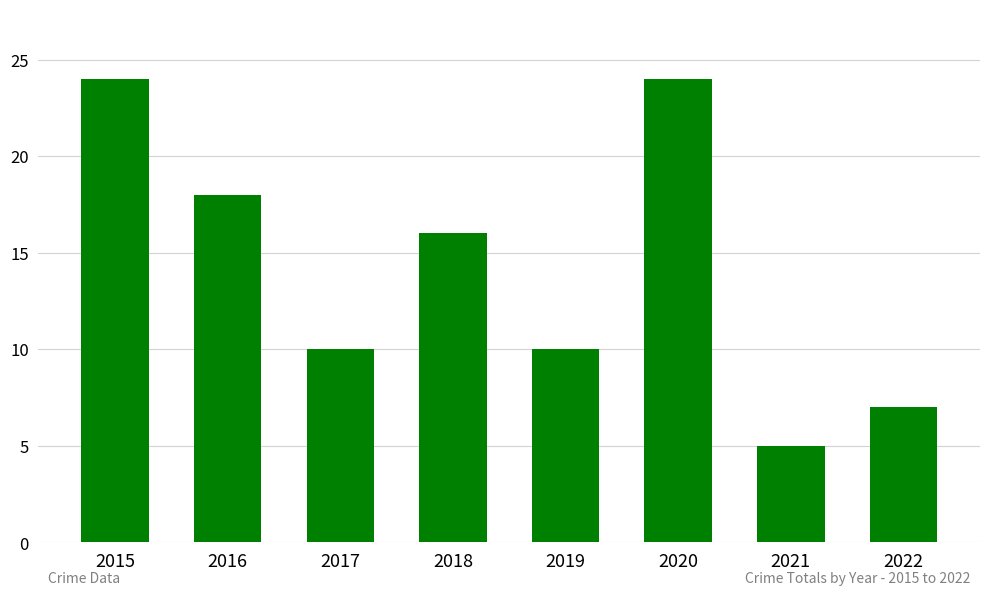

The chart shows a value of 11 at 2018. True or false?

False